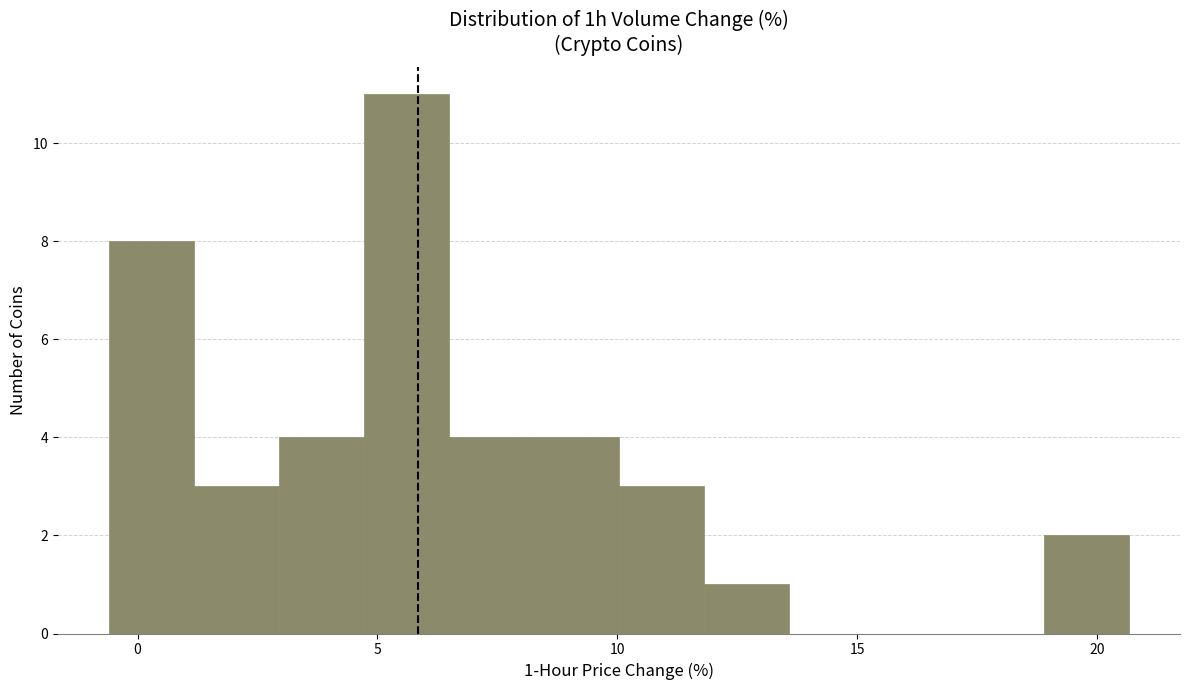

Read against the x-axis, roughly where is the centre of the tallest bar?

5.5